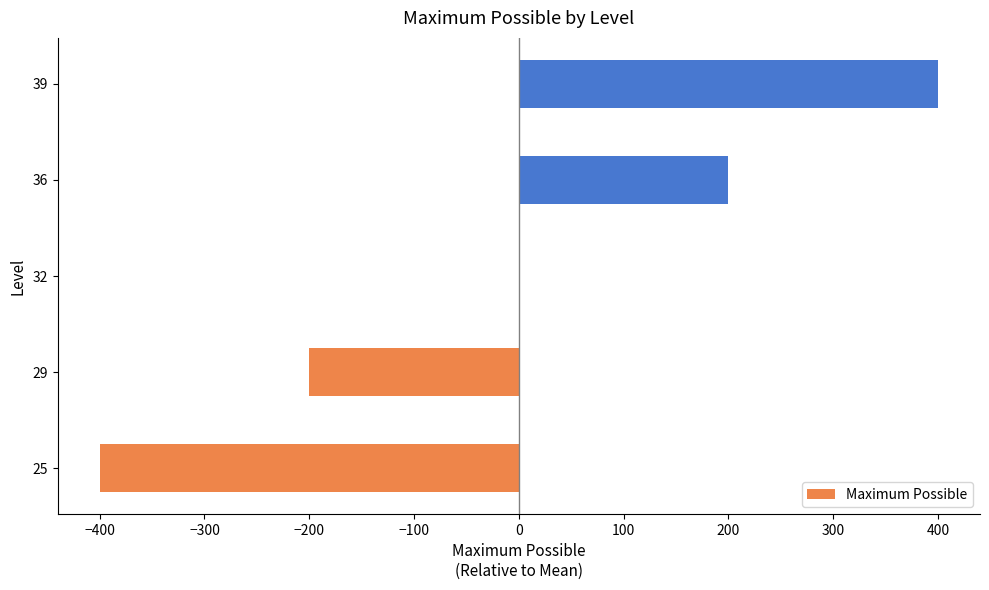

Reading top to bottom, what are all the values shown in this chart?

39=400	36=200	32=0	29=-200	25=-400